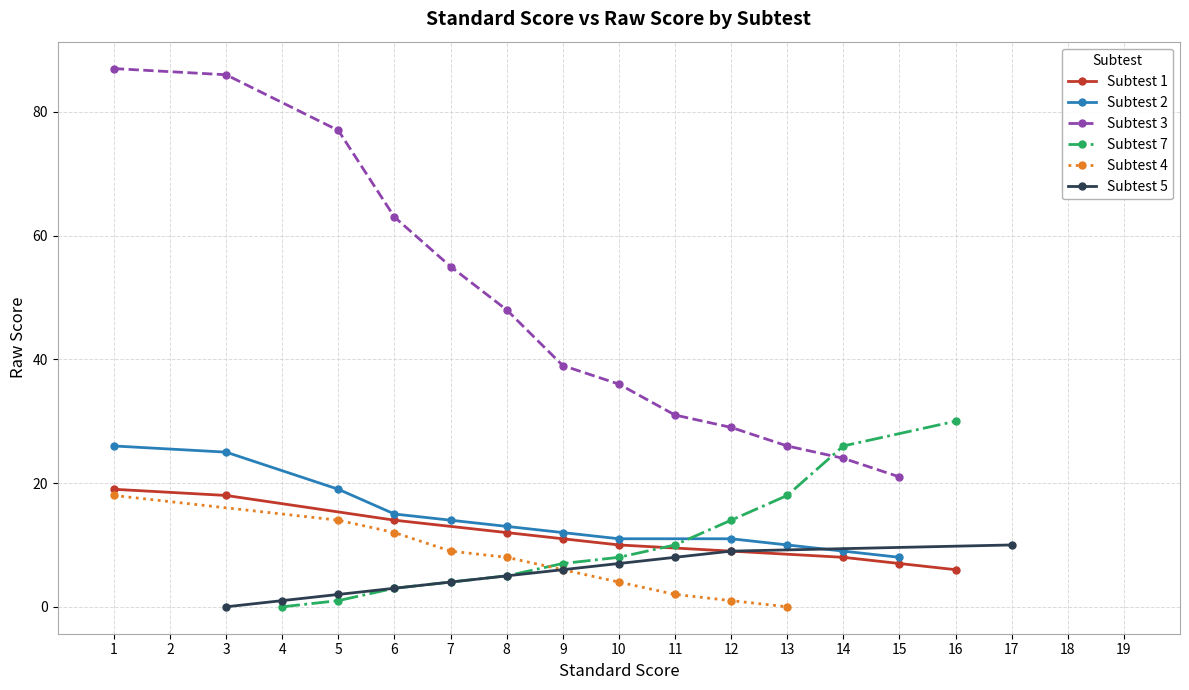

The value of Subtest 1 at 3 is 18. True or false?

True